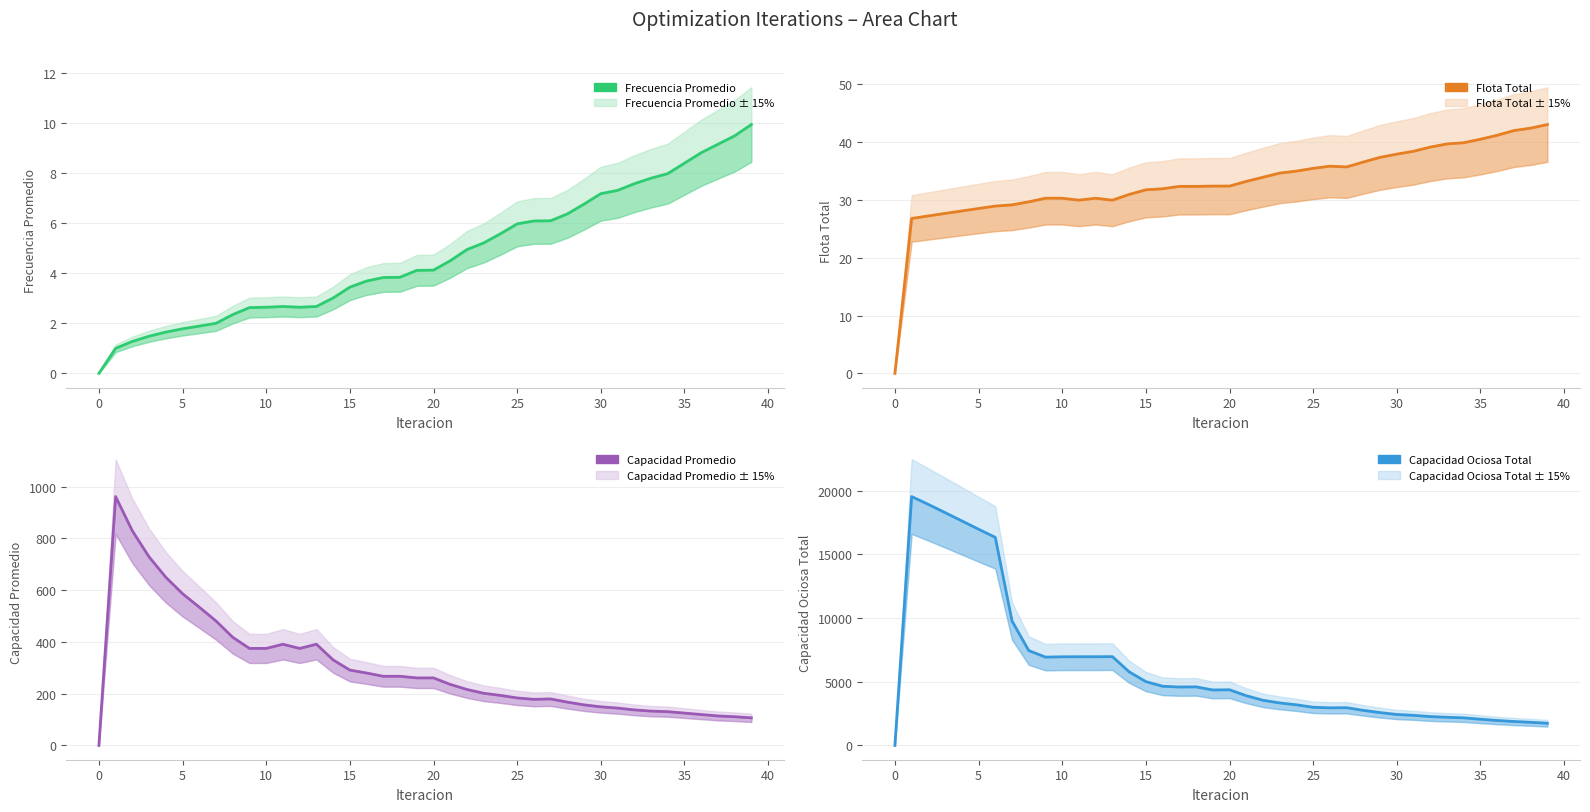

At how many categories does at least one series exceed 3031?

24